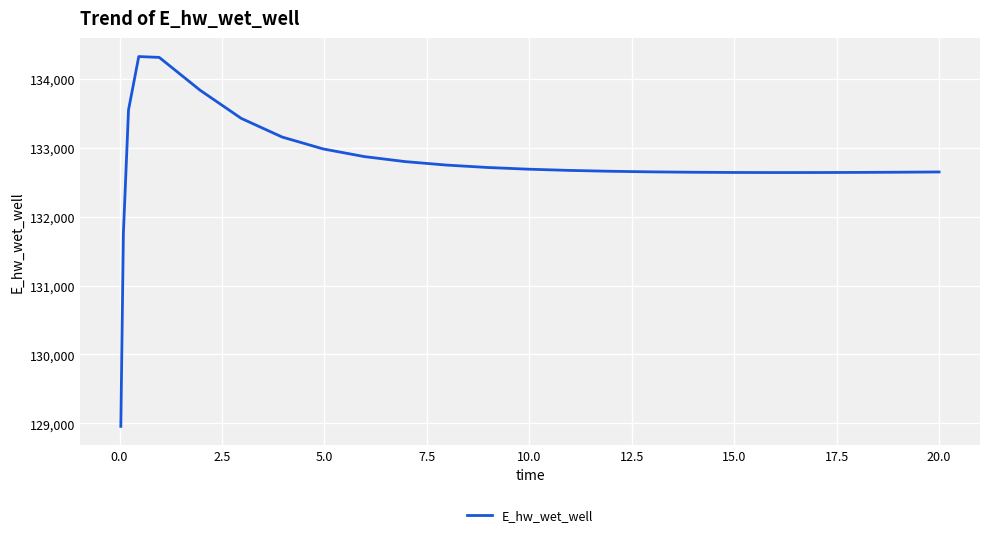

What is the greatest value displayed?

134321.8